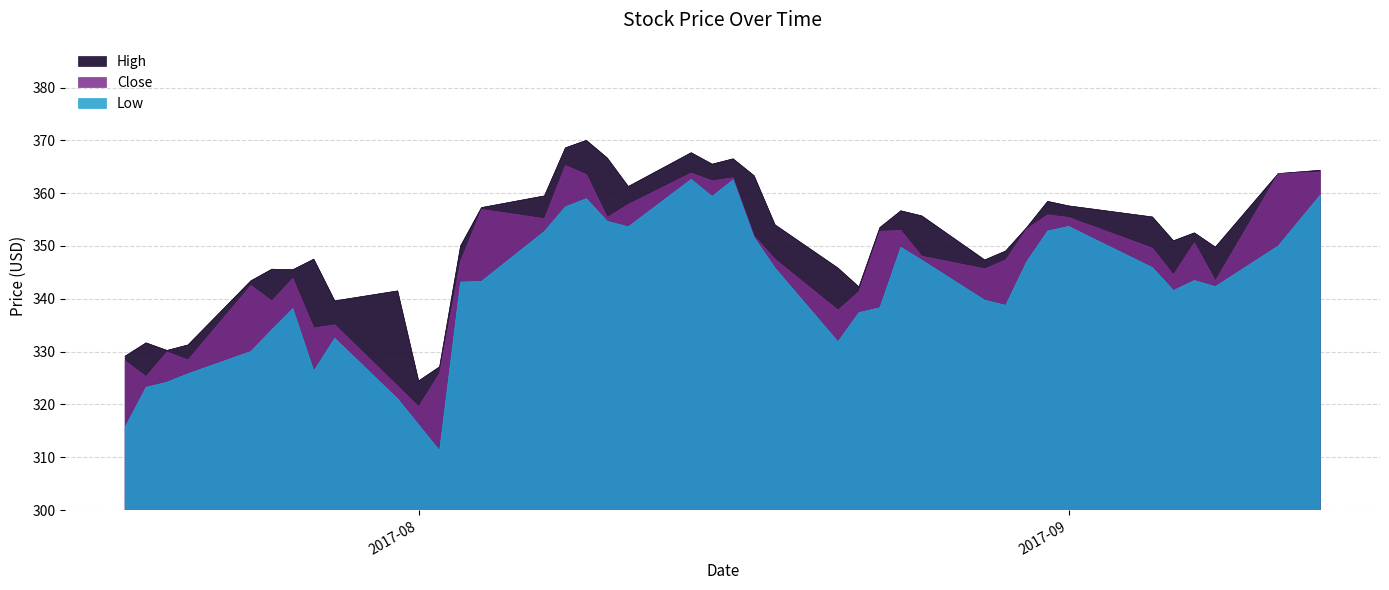

How many lines are shown in the chart?

3